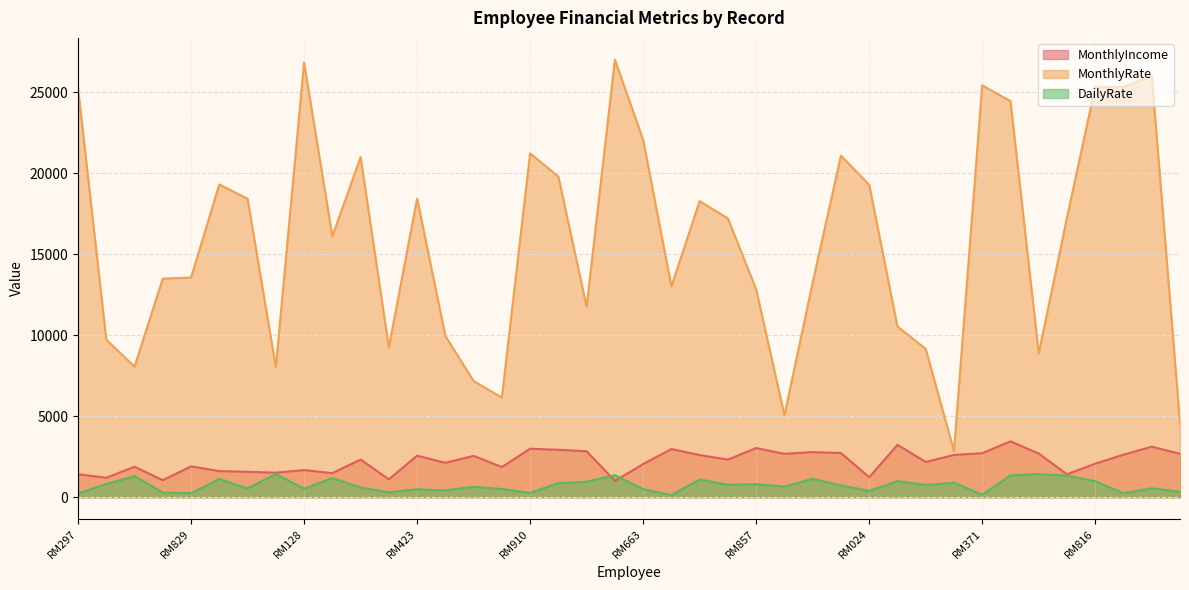

What are all the series names shown in the legend?

MonthlyIncome, MonthlyRate, DailyRate